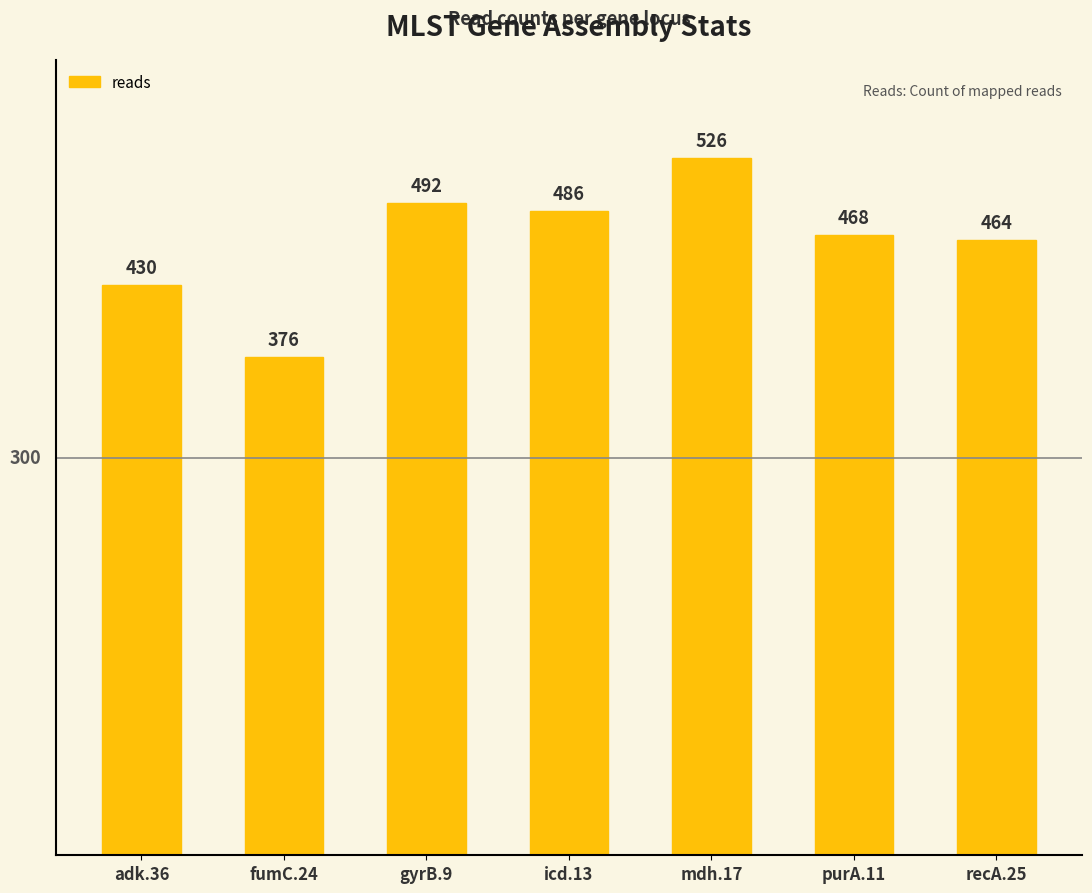

At which category does the chart reach its minimum across all series?

fumC.24